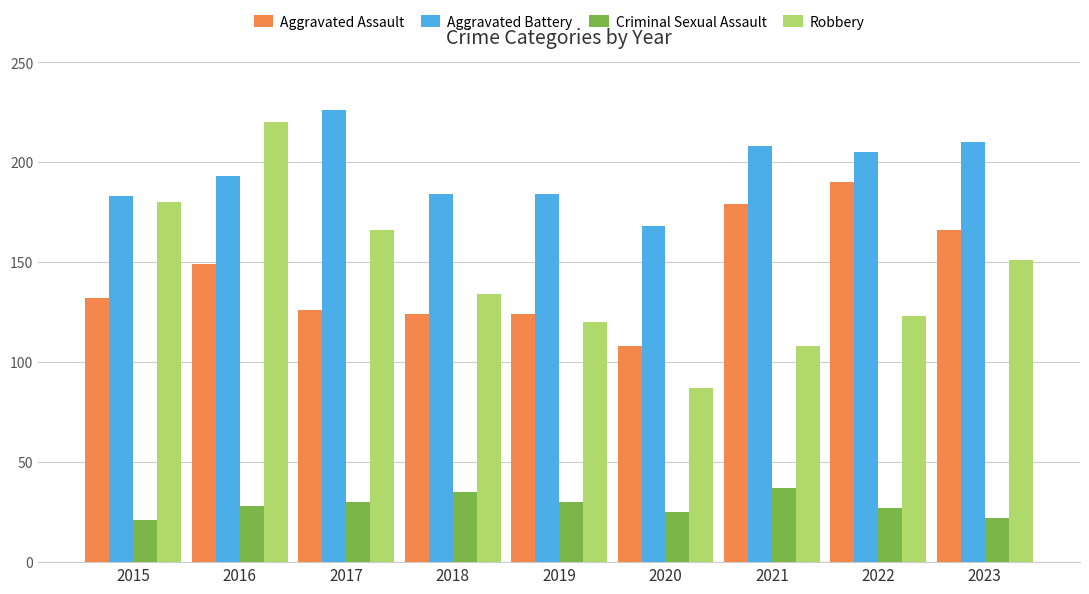

The Robbery series shows 23 at 2020. True or false?

False